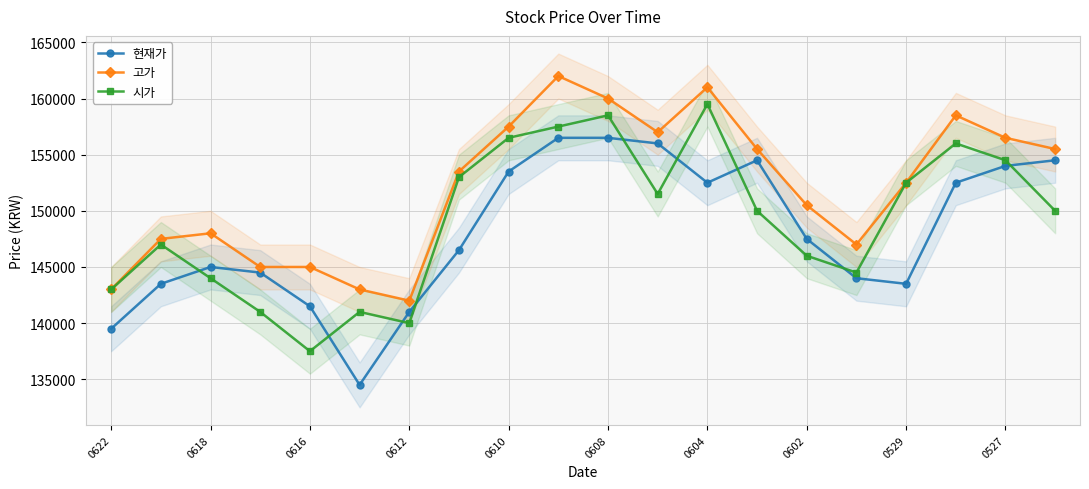

How many data points in 시가 are less than 150000?

9